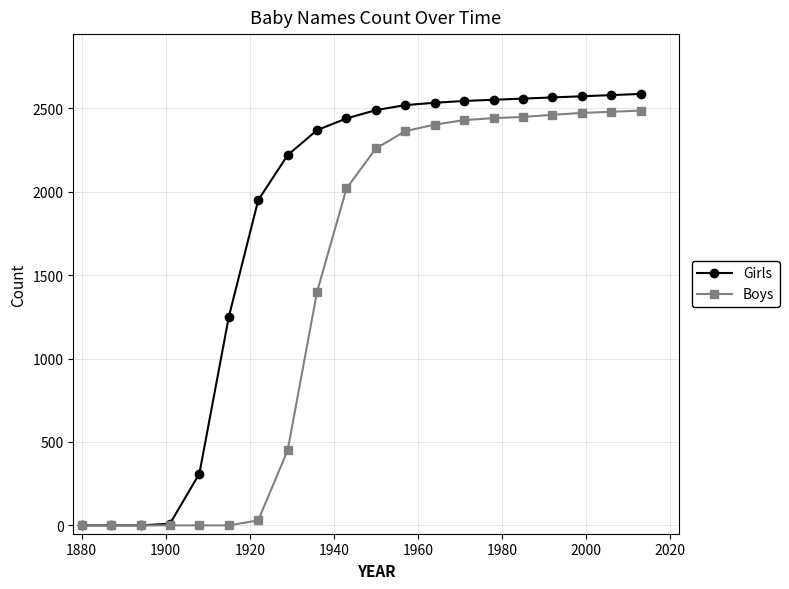

What is the maximum value shown in the chart?

2587